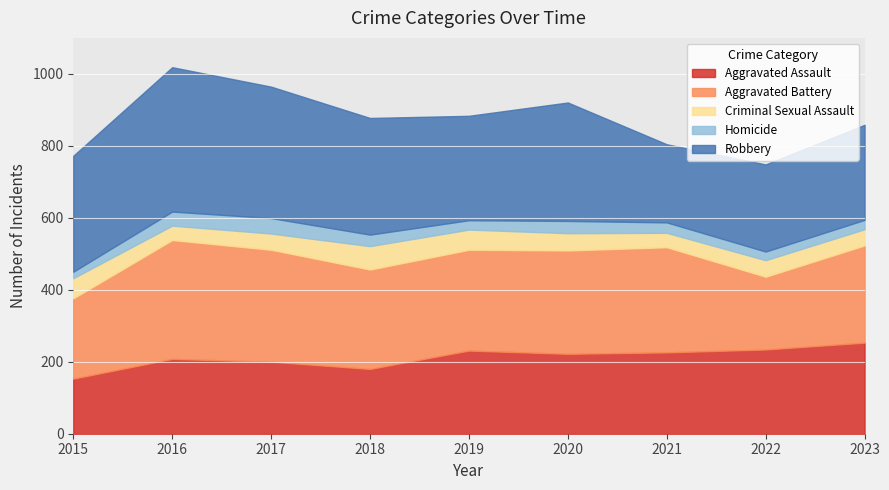

At which label does Homicide reach its minimum?

2015